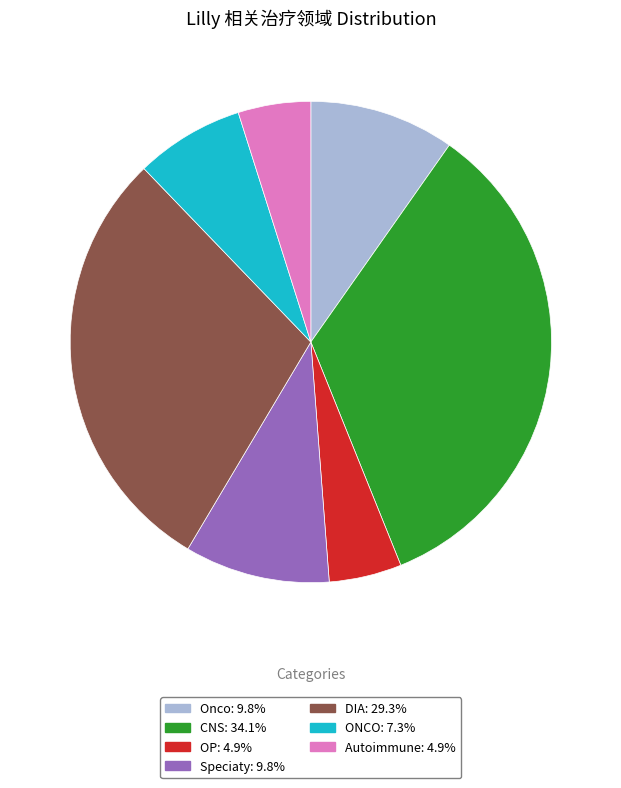

What is the ratio of the value at Onco: 9.8% to the value at CNS: 34.1%?

0.3